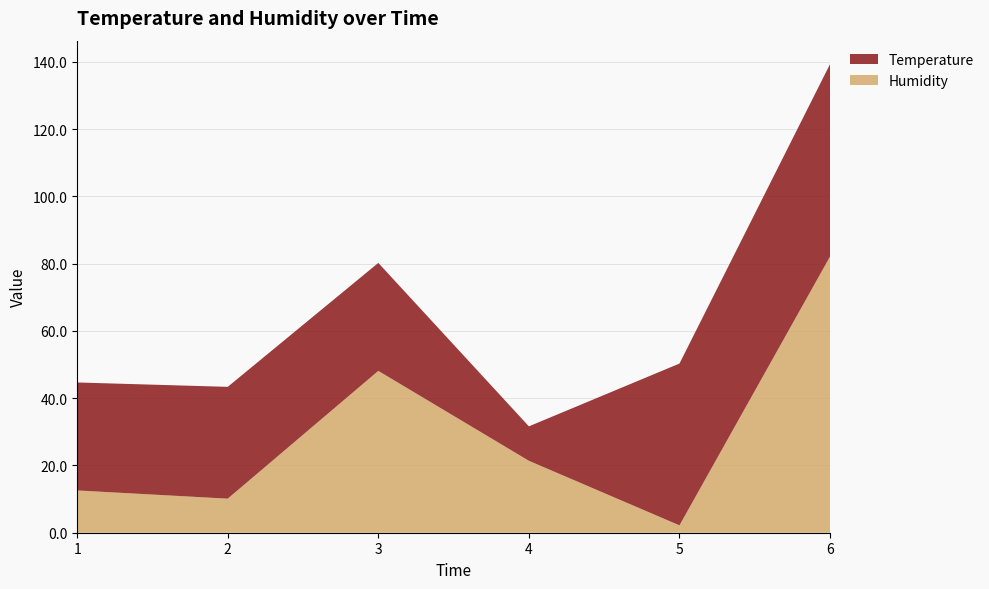

Reading right to left, what are all the values shown in this chart?

Humidity: 6=82.1	5=2.2	4=21.4	3=48.1	2=10.1	1=12.6
Temperature: 6=57.2	5=48.1	4=10.2	3=32.1	2=33.2	1=32.1